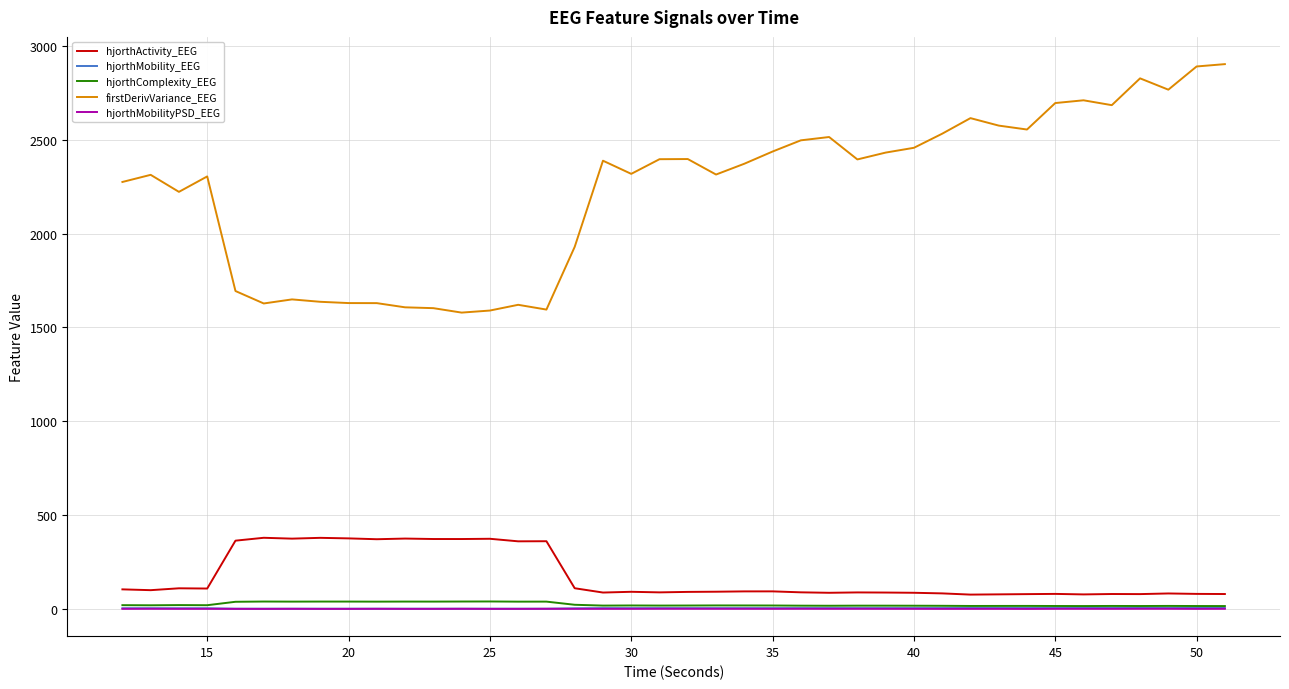

How many distinct data groups are displayed?

5